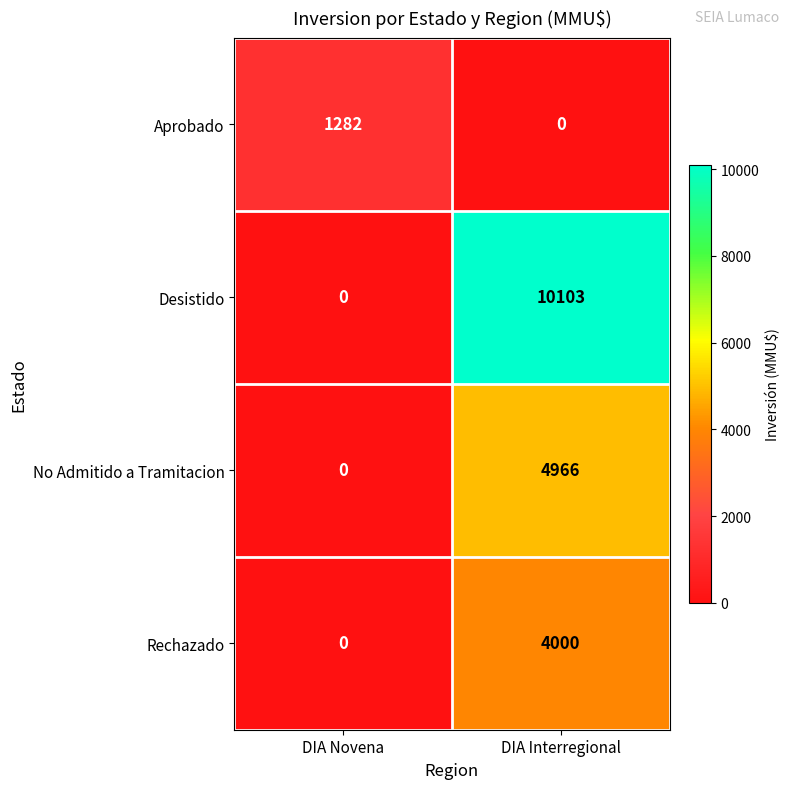

How many values in Desistido are above zero?

1